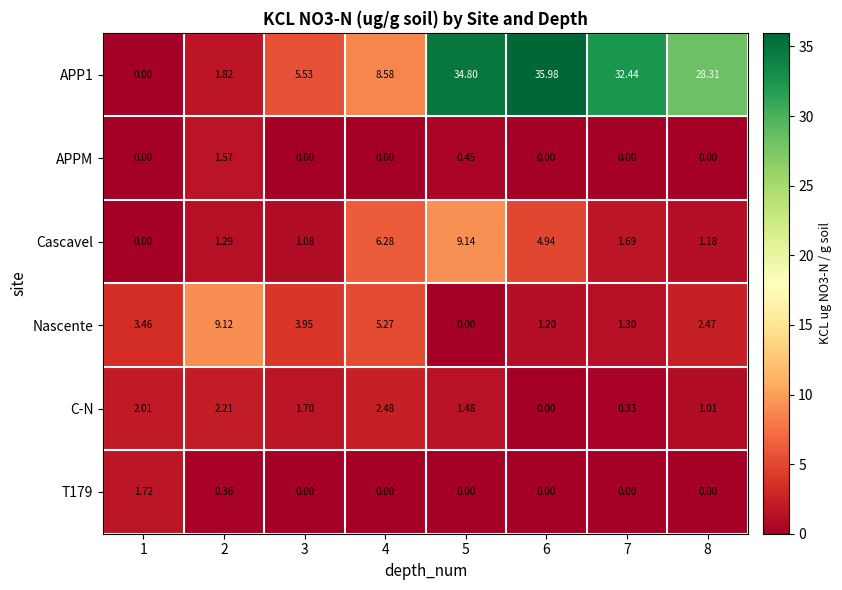

Which series has the largest range (max minus min)?

APP1